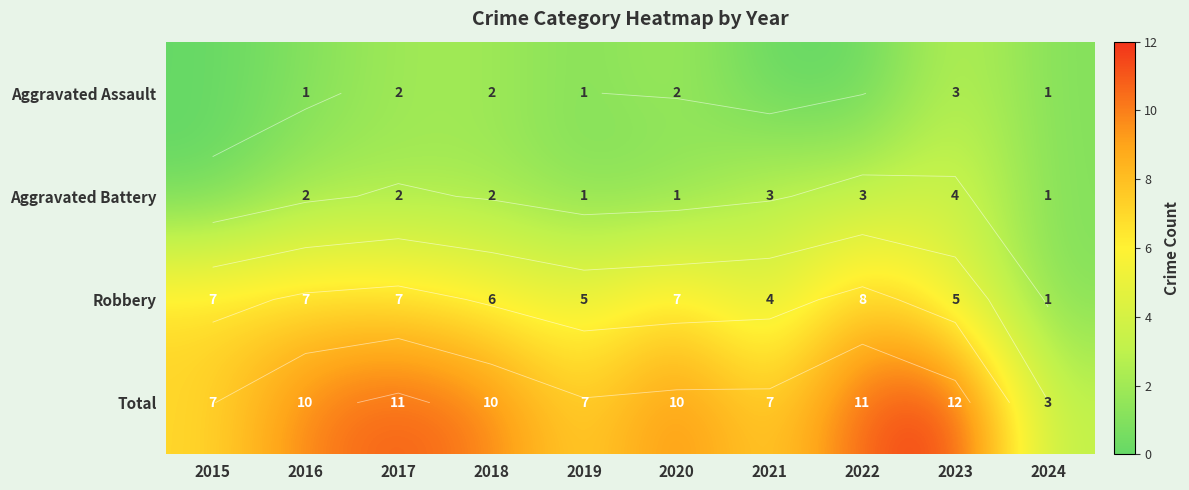

How many Robbery values are between 5 and 7?

7